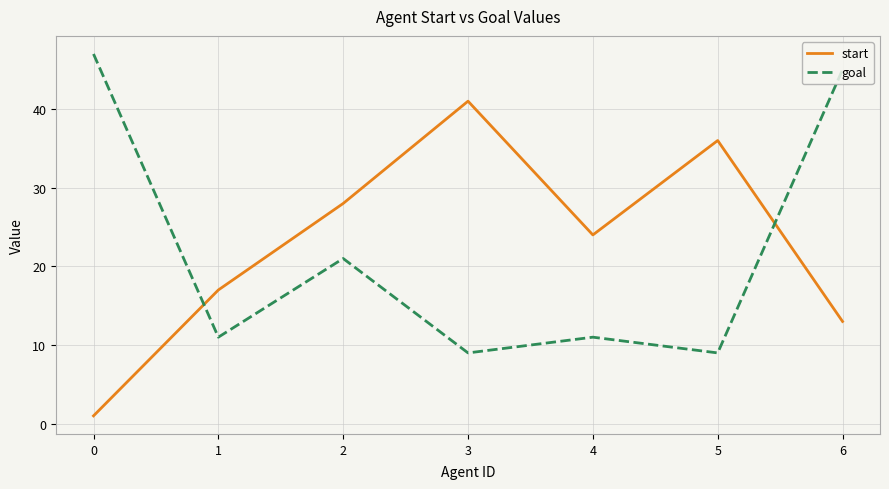

Rank the categories by start value from lowest to highest.

0, 6, 1, 4, 2, 5, 3